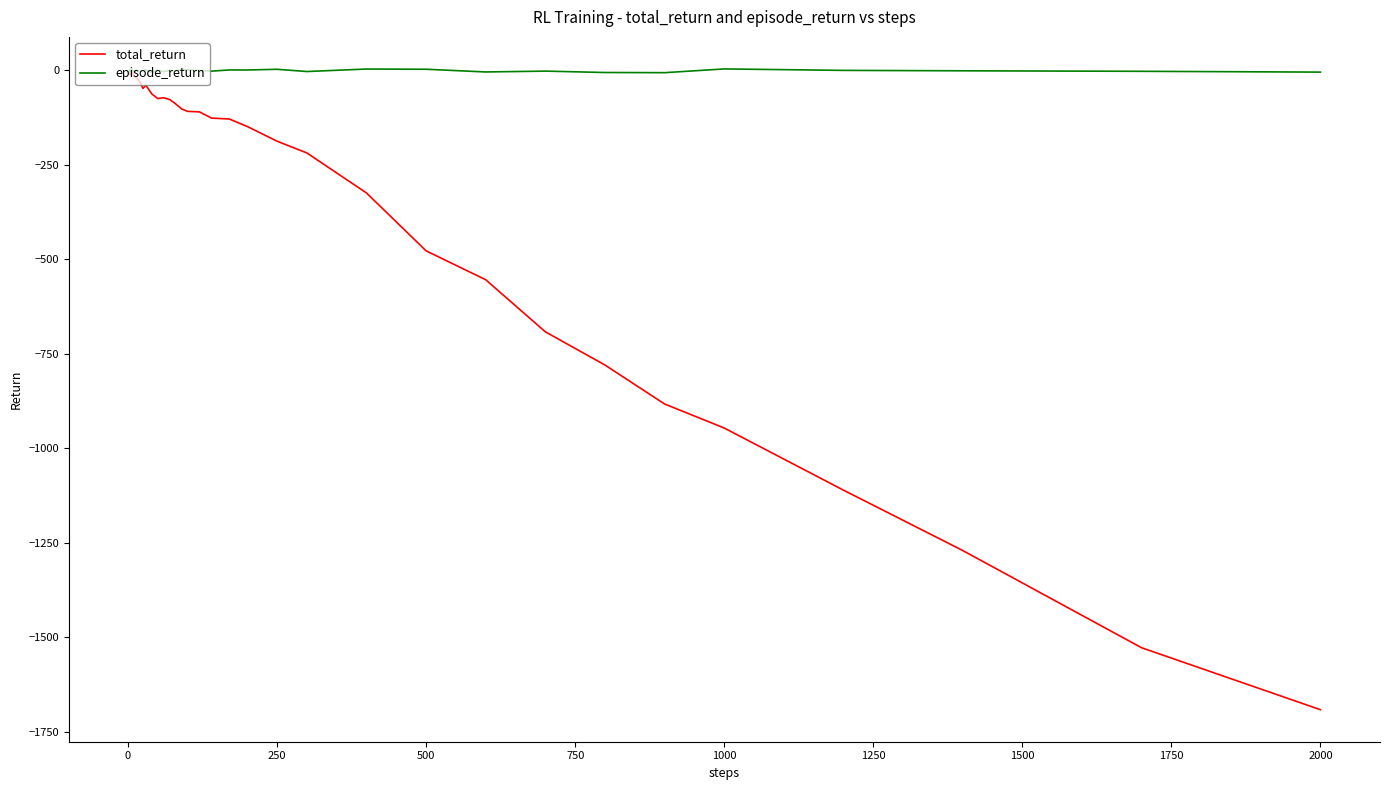

What is the smallest value displayed?

-1691.1